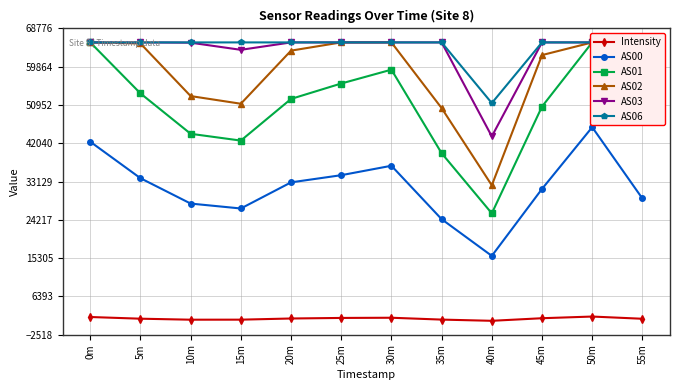

Which series has the largest total across all categories?

AS06